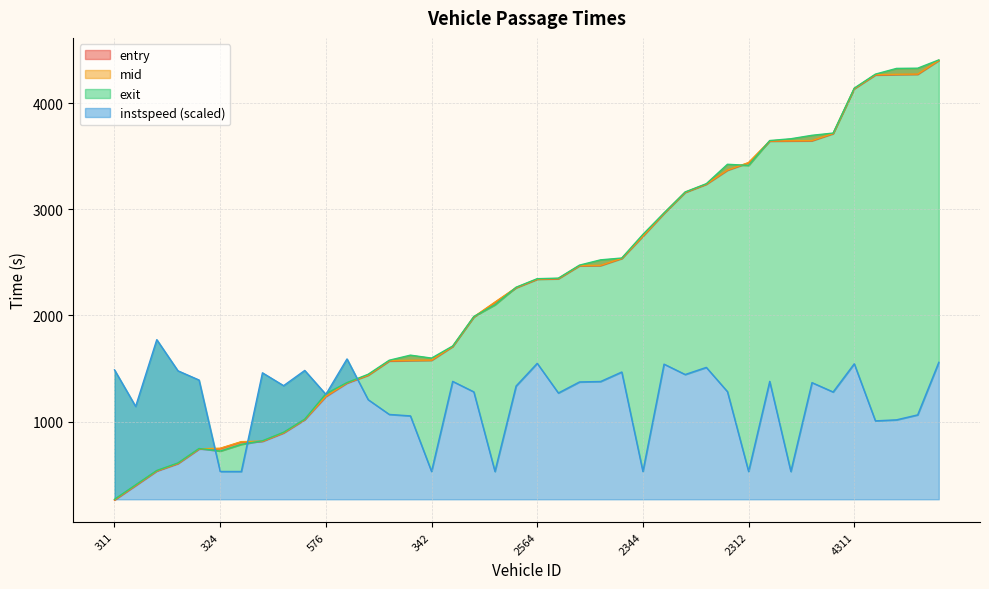

What is the difference between the maximum and minimum values in the exit series?

4137.0